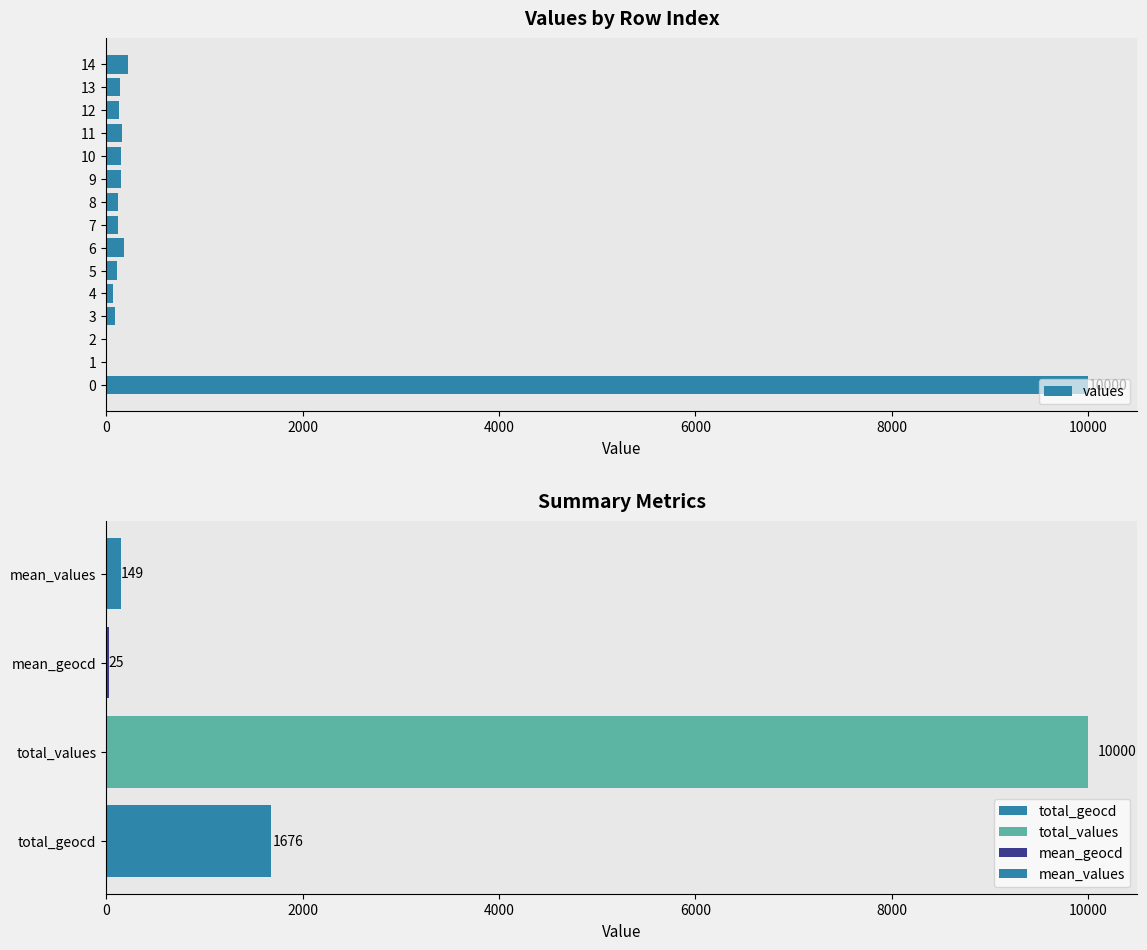

Between 10 and 12, which is larger?

10